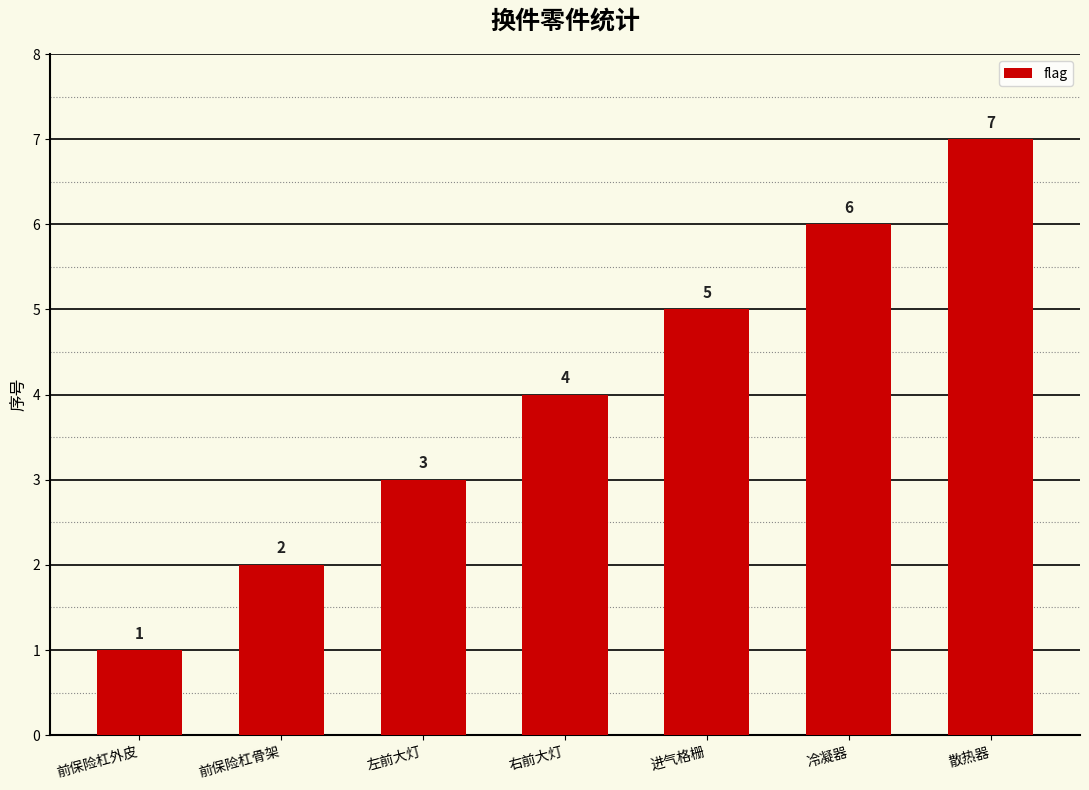

Rank the categories by value from lowest to highest.

前保险杠外皮, 前保险杠骨架, 左前大灯, 右前大灯, 进气格栅, 冷凝器, 散热器